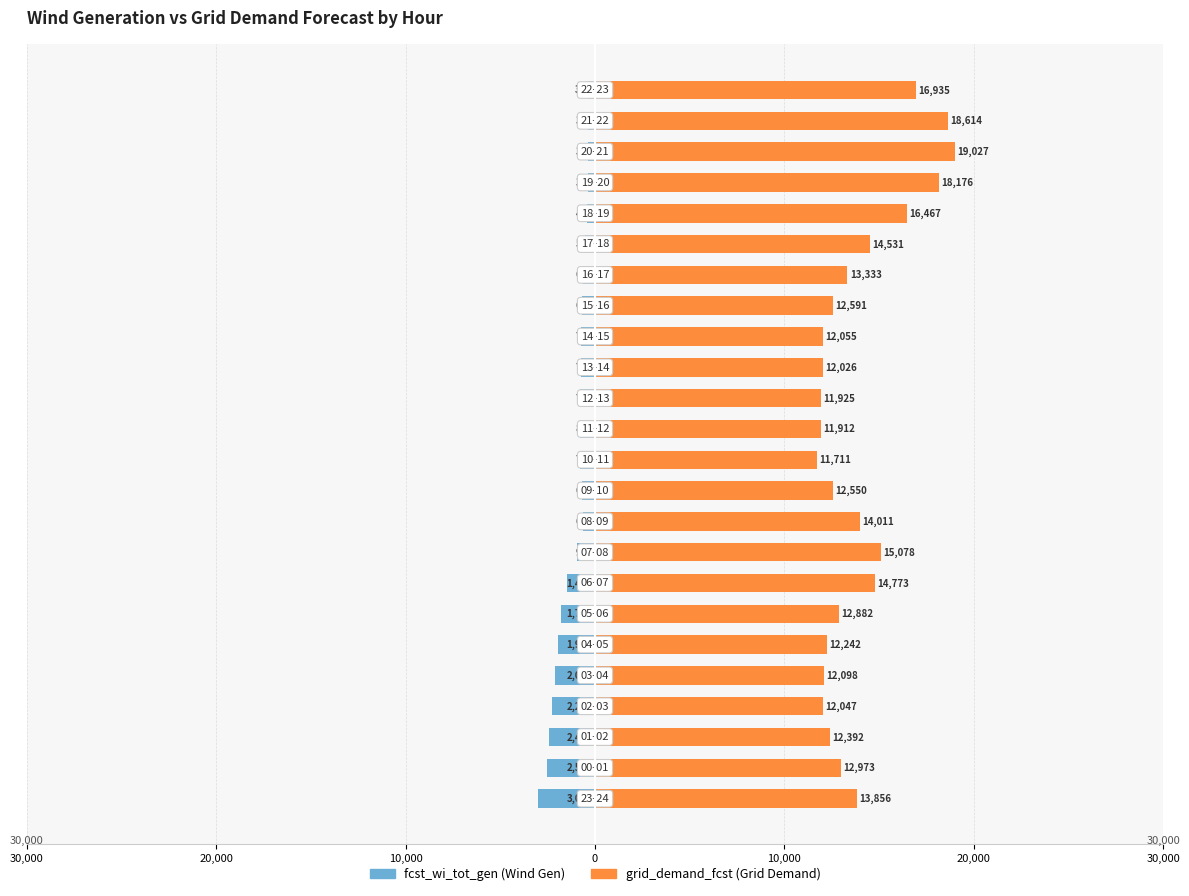

Which category has the highest value across all series?

21